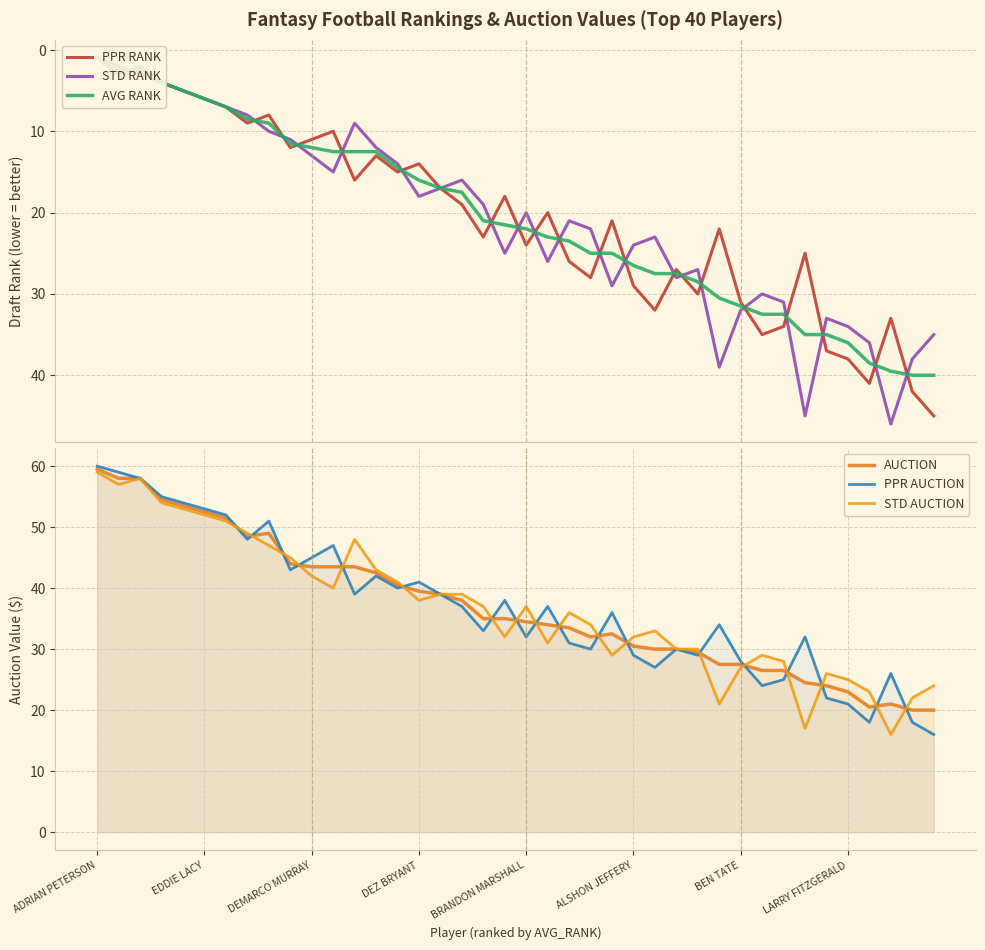

Which series has the largest total across all categories?

PPR AUCTION